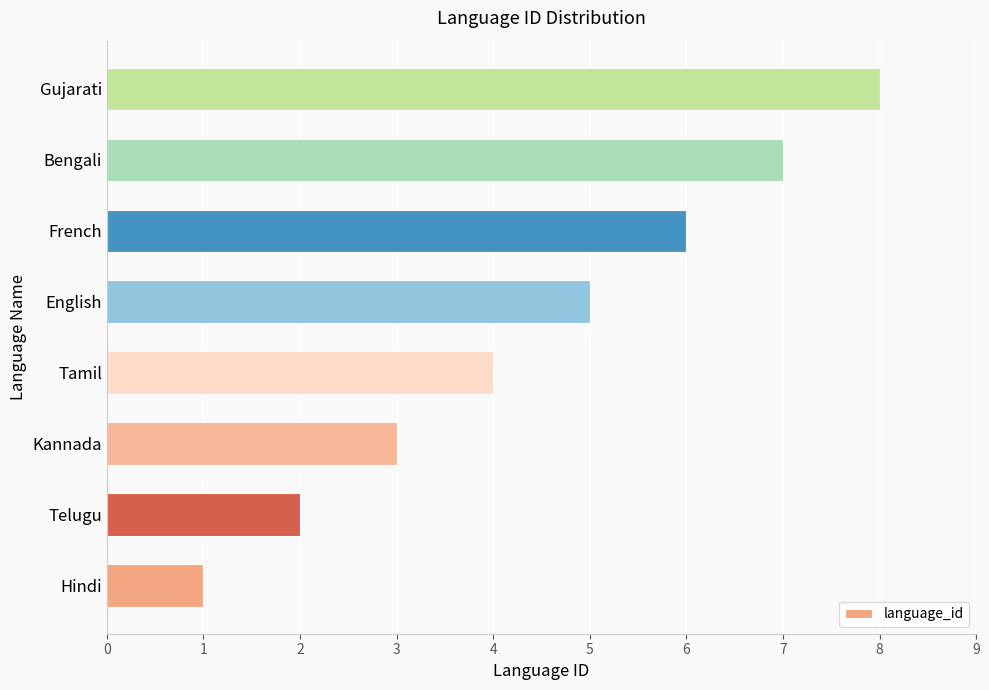

What is the approximate value at French?

6